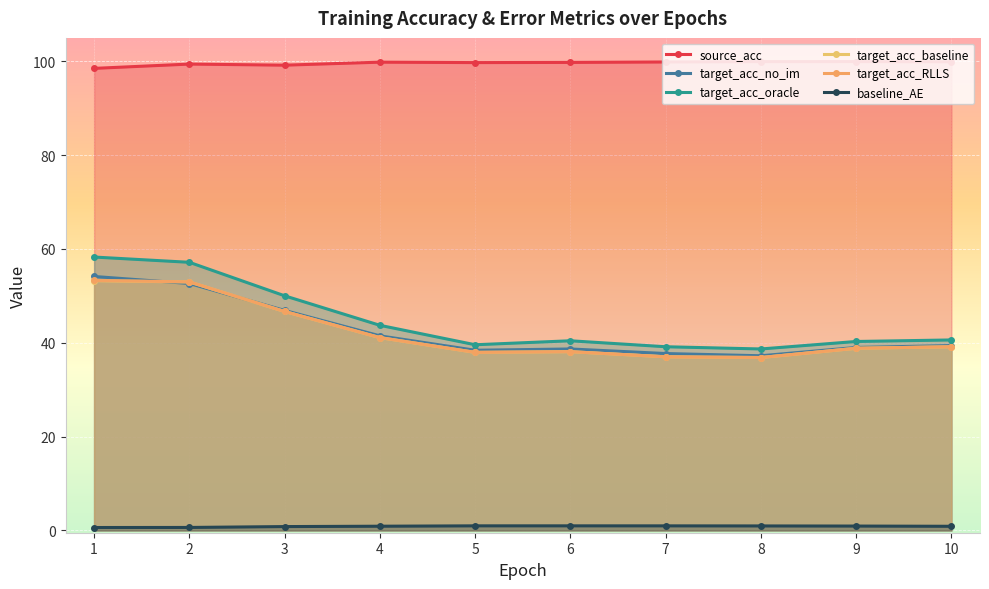

At 2, list the series in order from smallest to largest.

baseline_AE, target_acc_no_im, target_acc_baseline, target_acc_RLLS, target_acc_oracle, source_acc